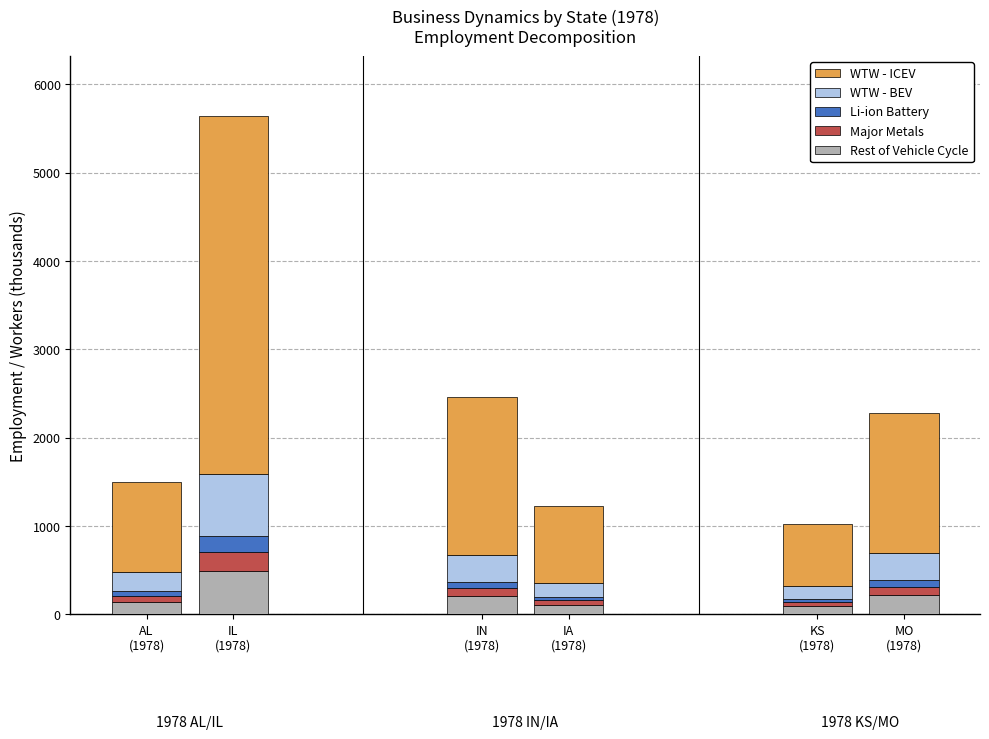

What is the average value of the Rest of Vehicle Cycle series?

210.4